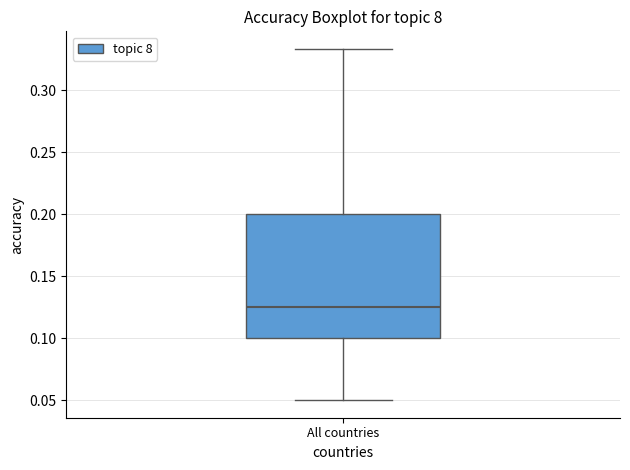

Transcribe this box plot: give where the median line is, the range the box spans, and where the two whiskers end, as read against the y-axis. The values are not printed on the chart, so give them approximately, as read against the axis.

median 0.125, box 0.100 to 0.200, whiskers 0.050 to 0.335